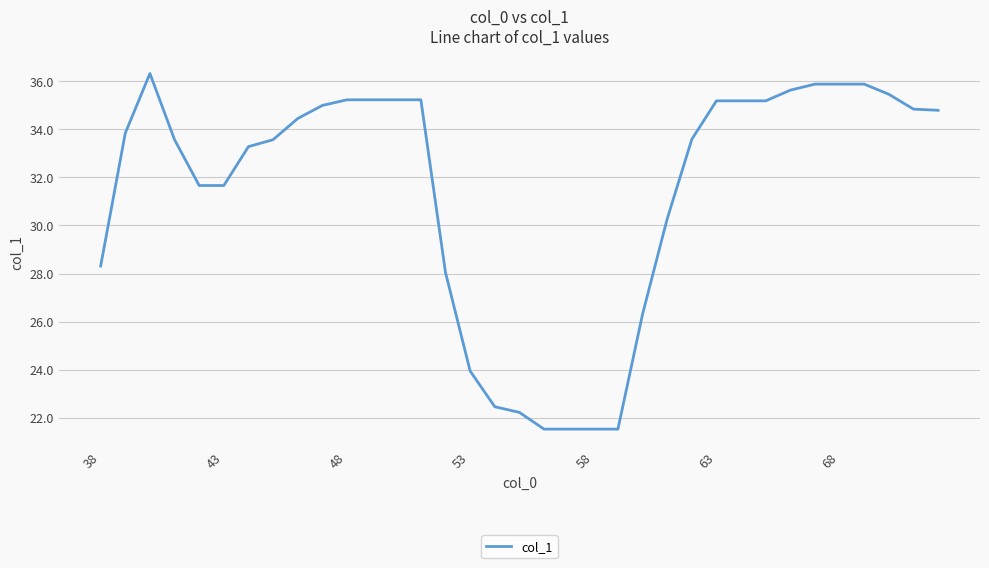

What is the maximum value shown in the chart?

36.3